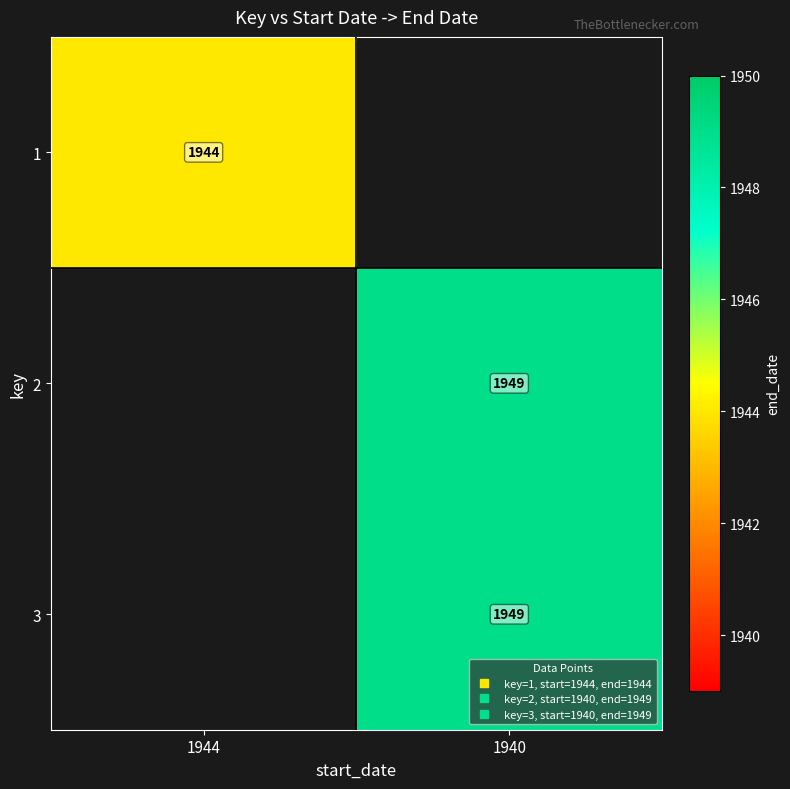

List the series in order of their overall mean, lowest first.

1, 2, 3